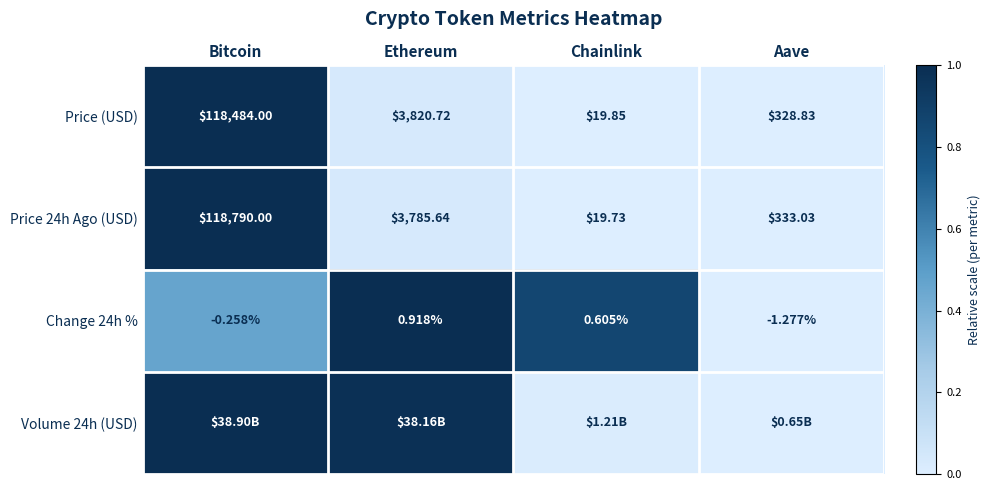

How many categories are shown in the chart?

4